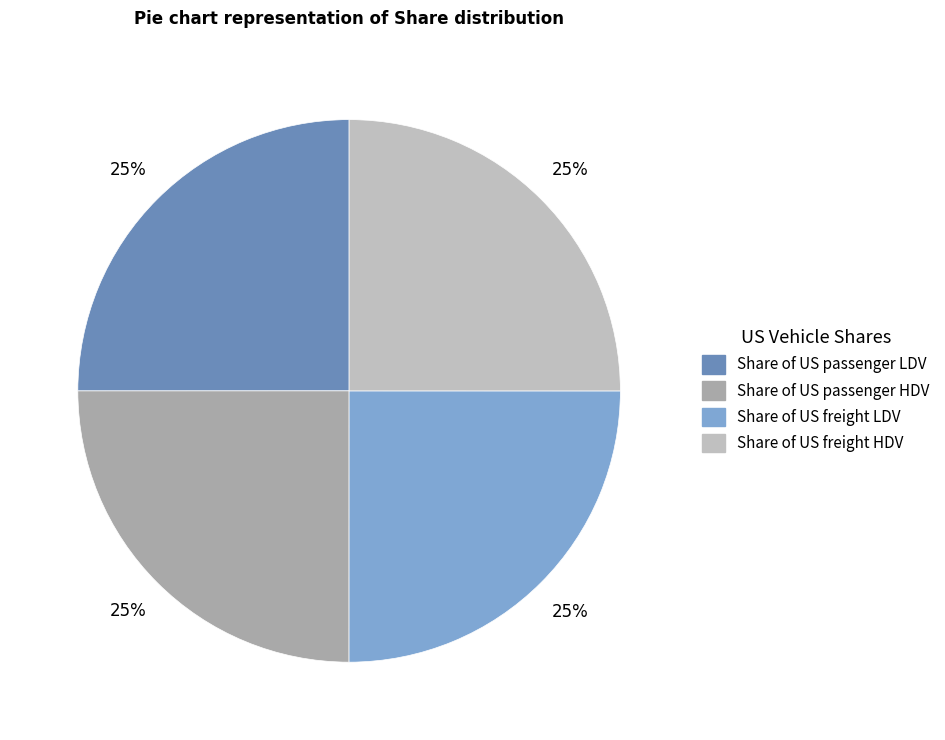

To the nearest percent, what percentage of the pie is Share of US freight HDV?

25%